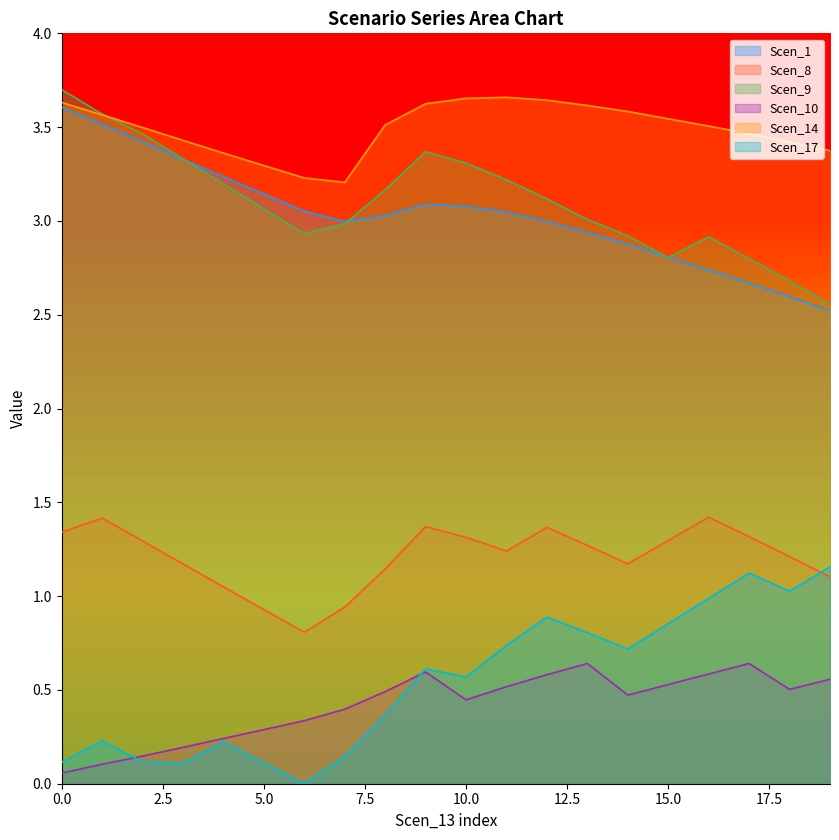

Between 1 and 14, which series saw the biggest shift?

Scen_9